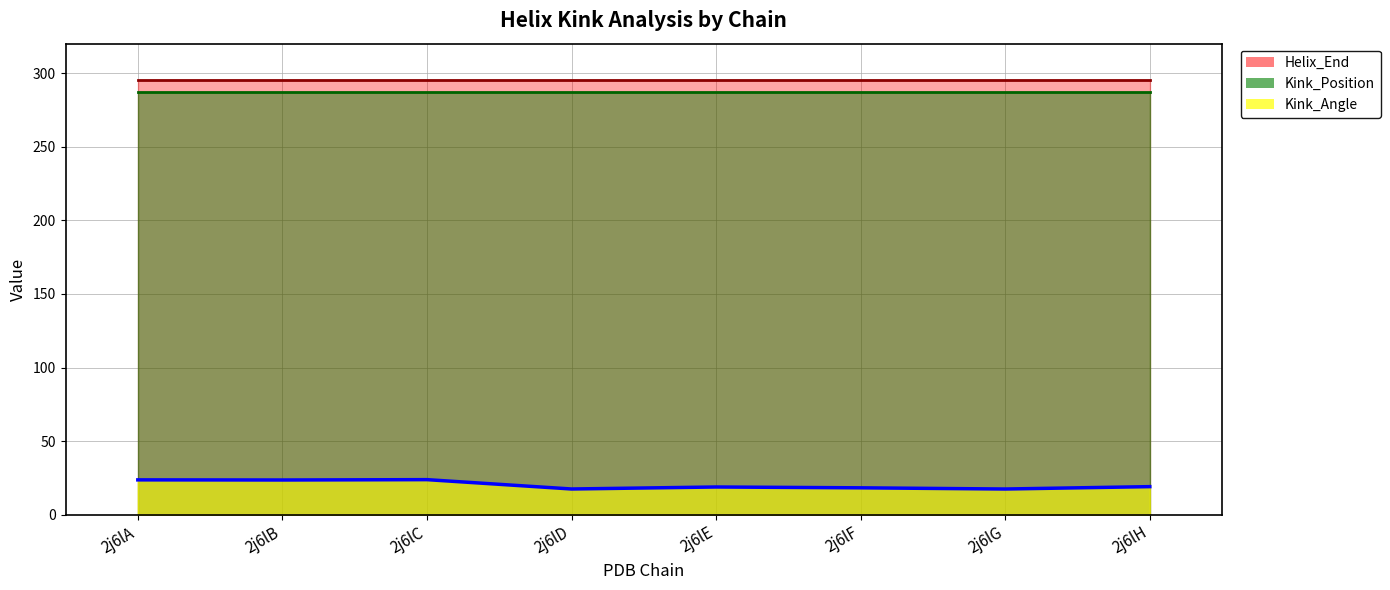

Is it true that Kink_Position equals 287.0 at 2j6lC?

True